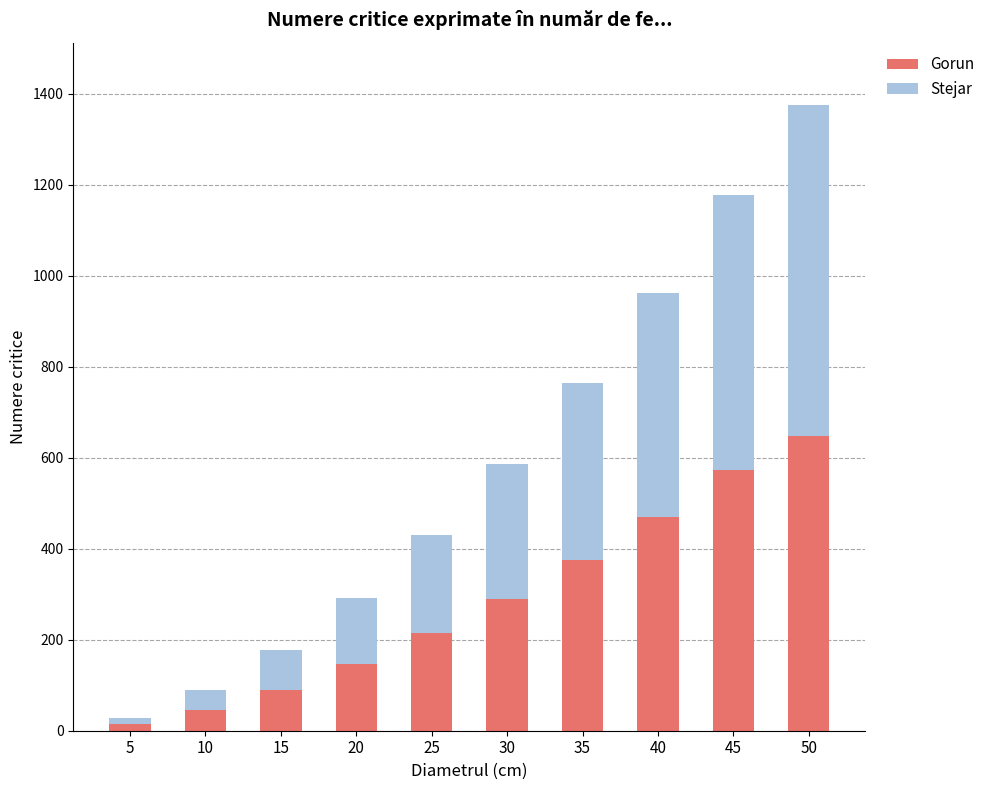

List the labels in order of Gorun value, largest first.

50, 45, 40, 35, 30, 25, 20, 15, 10, 5